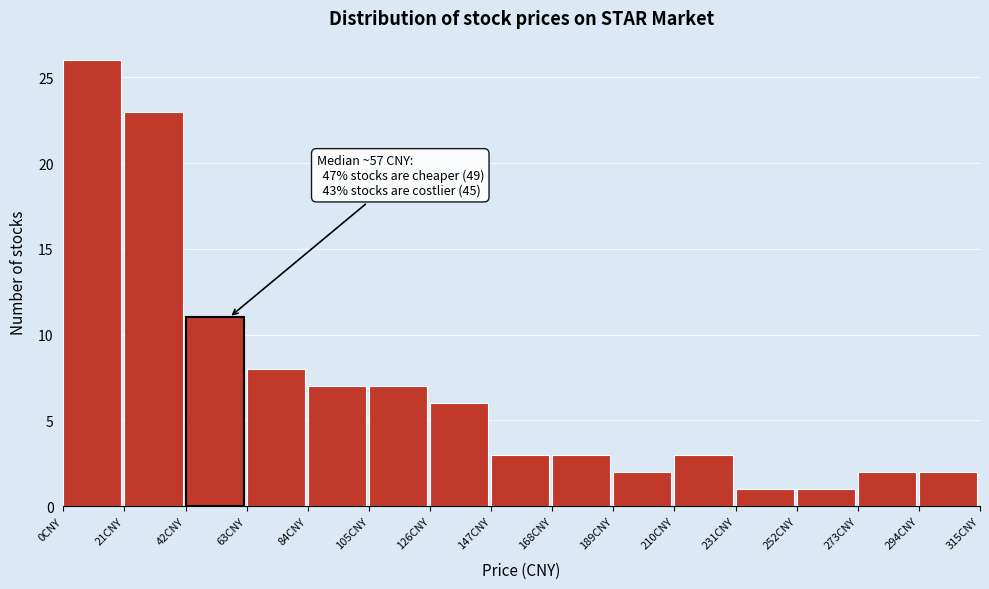

Over which range of the x-axis is the bar tallest?

0 to 21